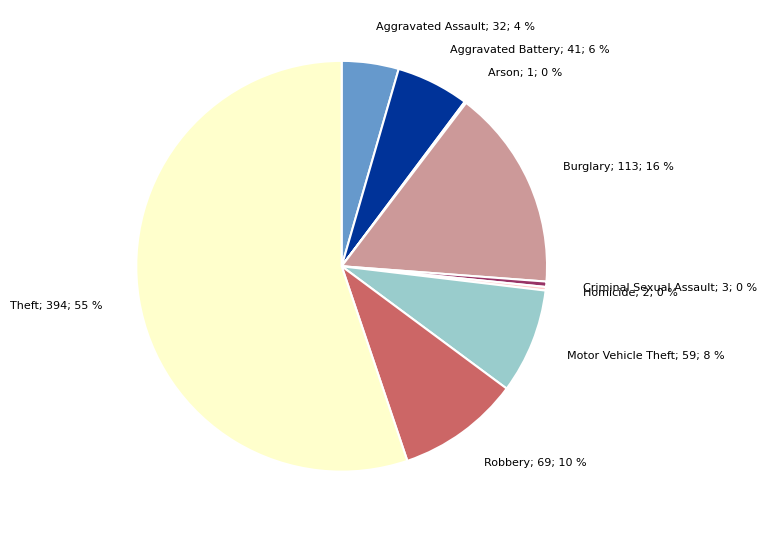

Is the sum of Aggravated Battery; 41; 6 % and Motor Vehicle Theft; 59; 8 % greater than half?

No